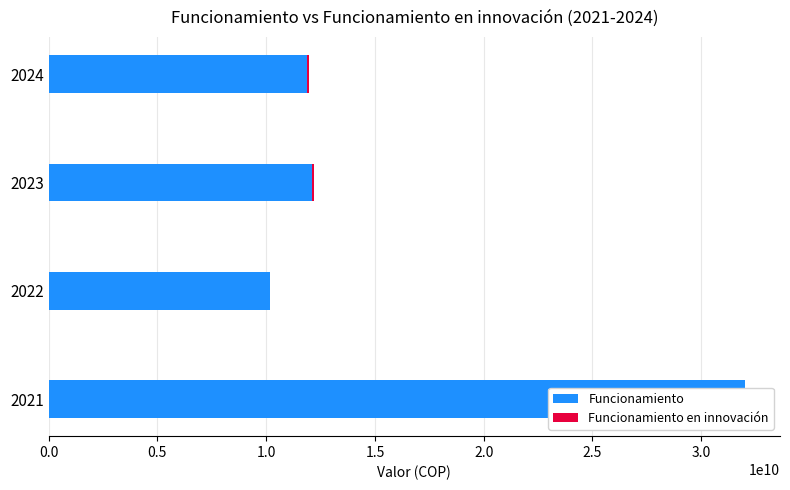

What is the sum of all Funcionamiento values?

66210562510